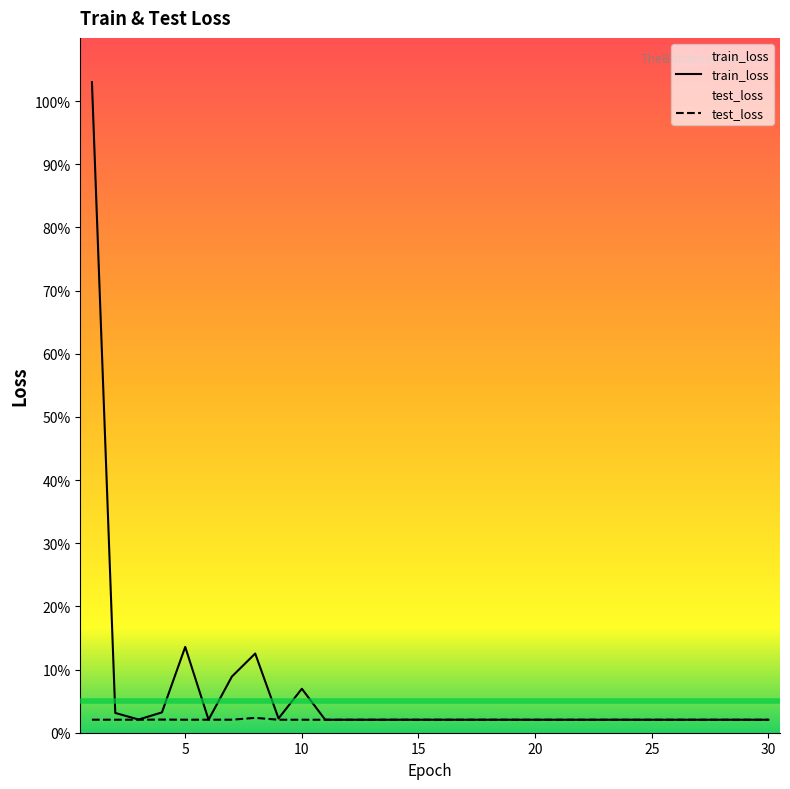

Which series has the largest range (max minus min)?

train_loss